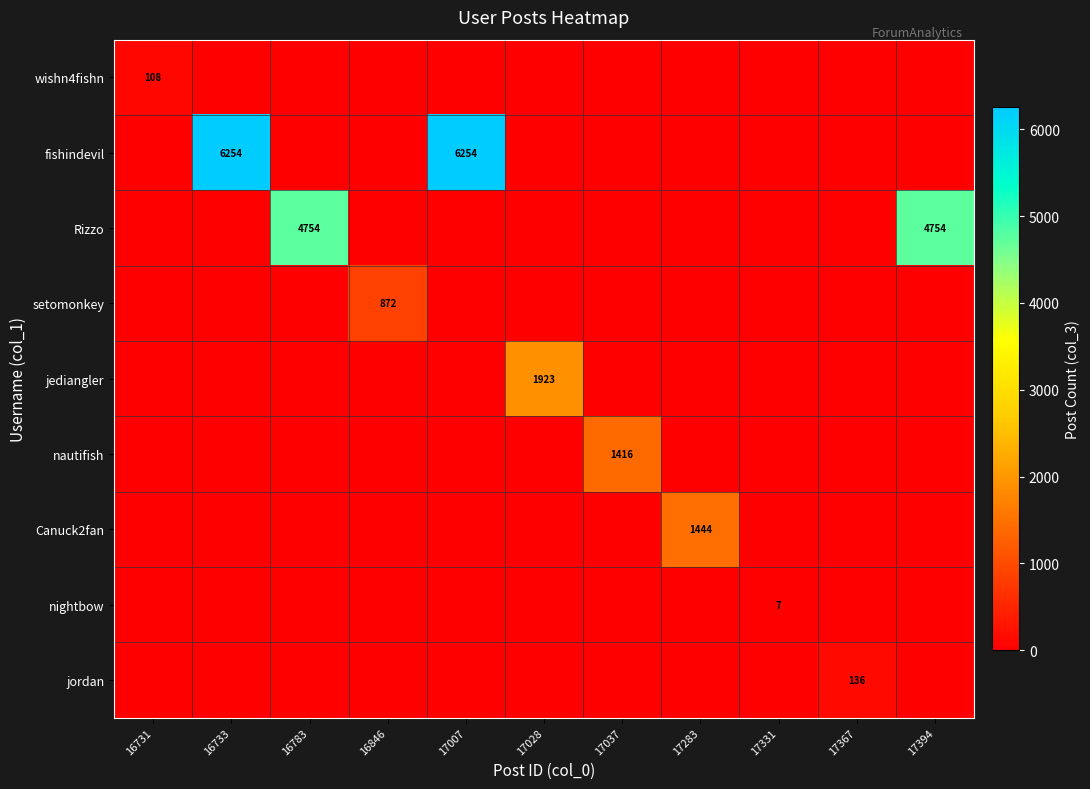

What is the highest value of the Rizzo series?

4754